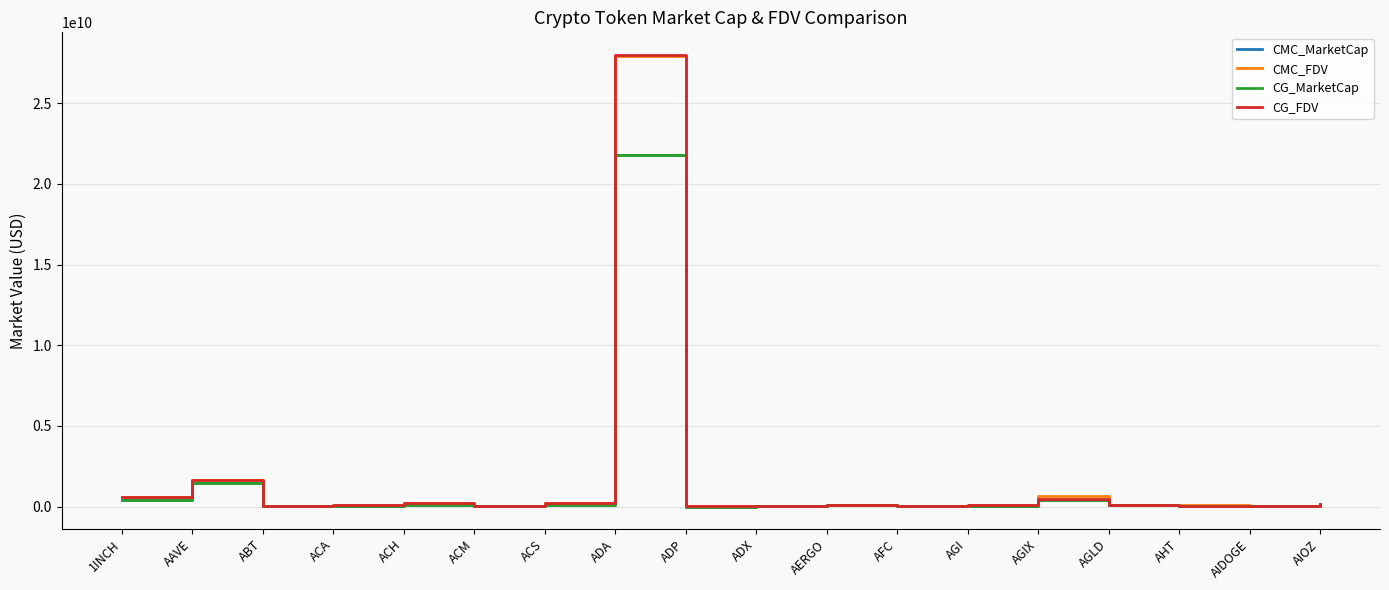

List the labels in order of CMC_MarketCap value, smallest first.

ADP, ACM, ABT, AGI, AFC, ADX, AIDOGE, AHT, ACA, AERGO, AGLD, ACS, ACH, AIOZ, AGIX, 1INCH, AAVE, ADA